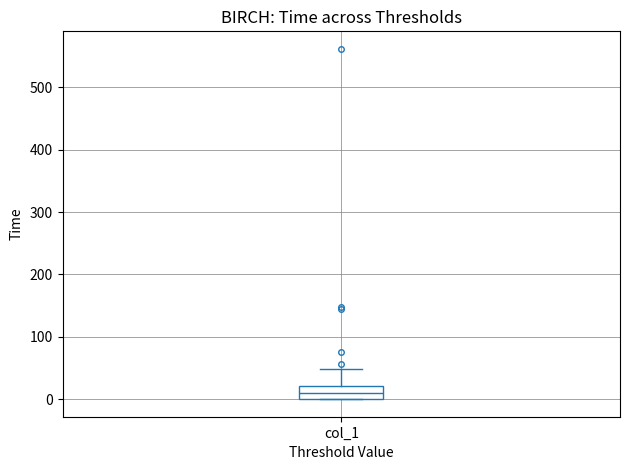

Read this box plot against the y-axis: the position of the median line, the range covered by the box, and the ends of both whiskers. The values are not printed on the chart, so give them approximately, as read against the axis.

median 10, box 0 to 20, whiskers 0 to 50